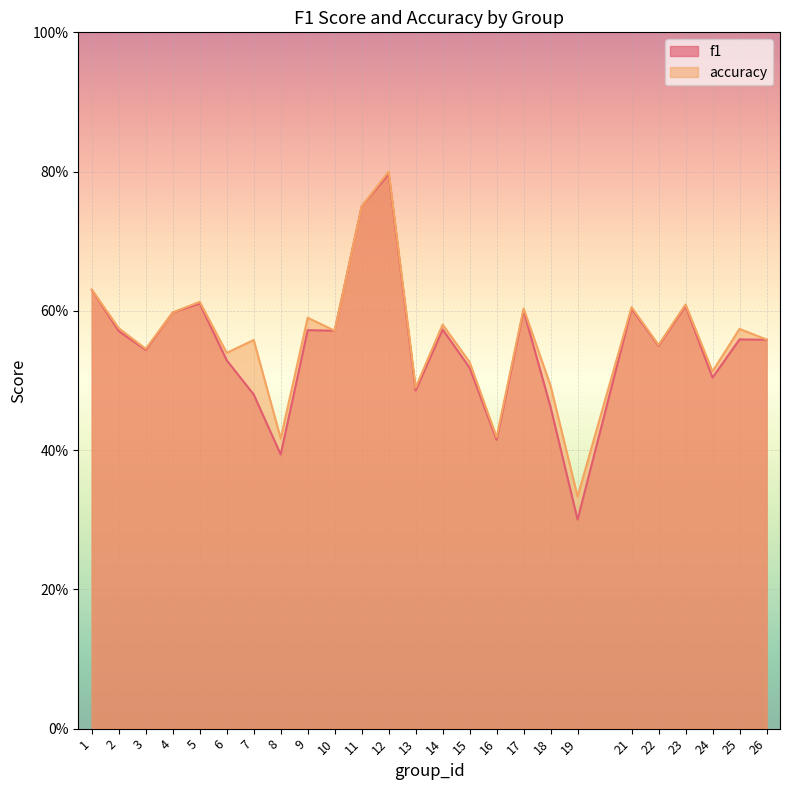

How many lines are shown in the chart?

2